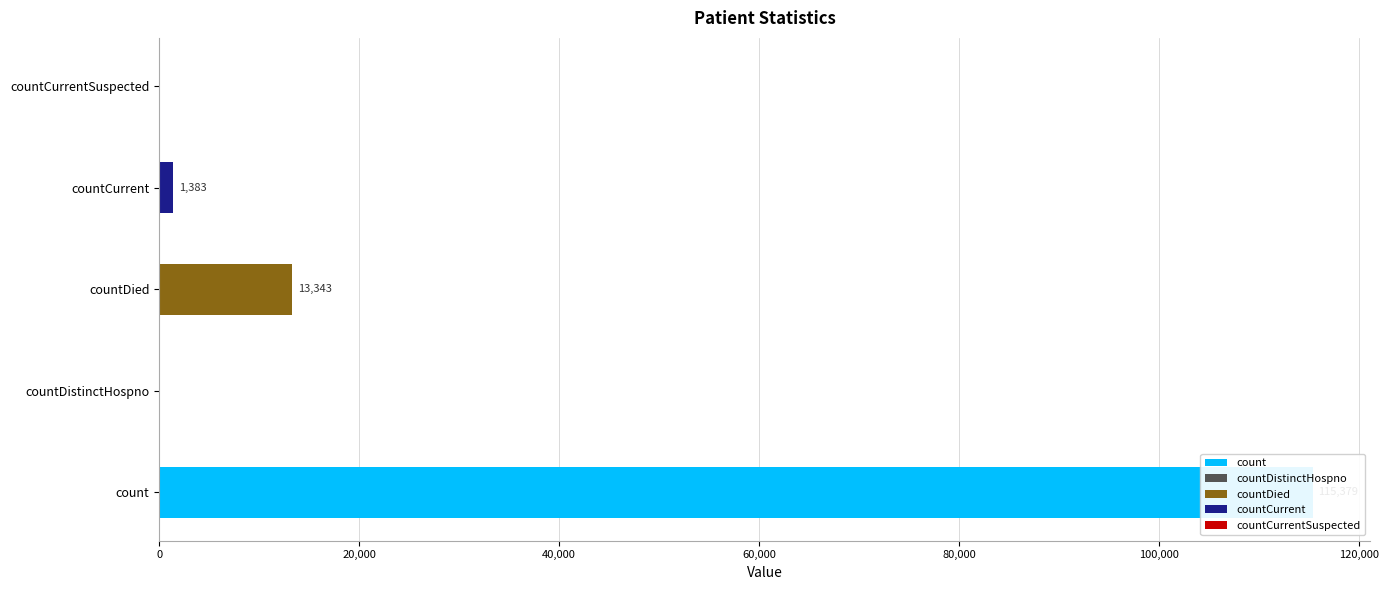

What is the sum of the values at countDied and countCurrent?

14726